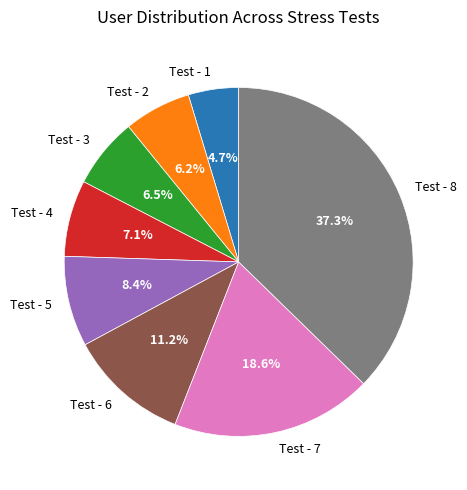

To the nearest percent, what percentage of the pie is Test - 4?

7%